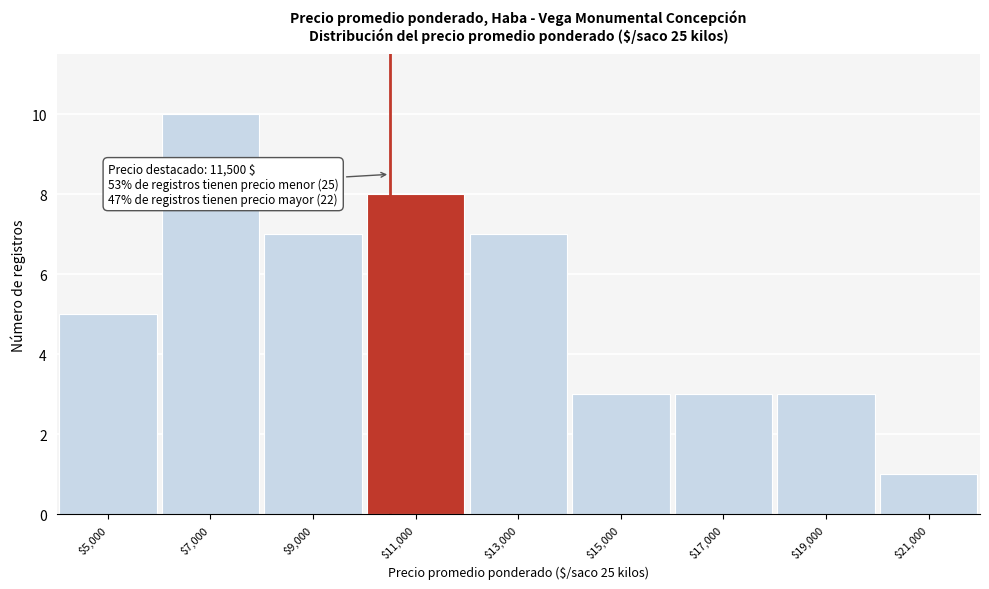

Reading left to right, transcribe all the data shown in this chart.

5	10	7	8	7	3	3	3	1